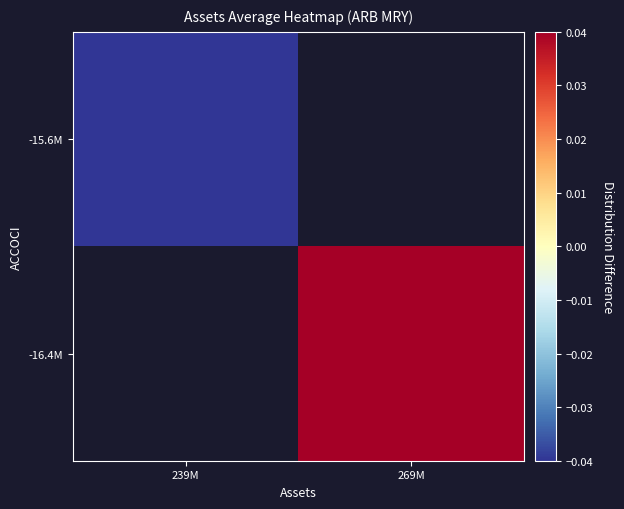

Rank the series by their average value, from lowest to highest.

-15.6M, -16.4M